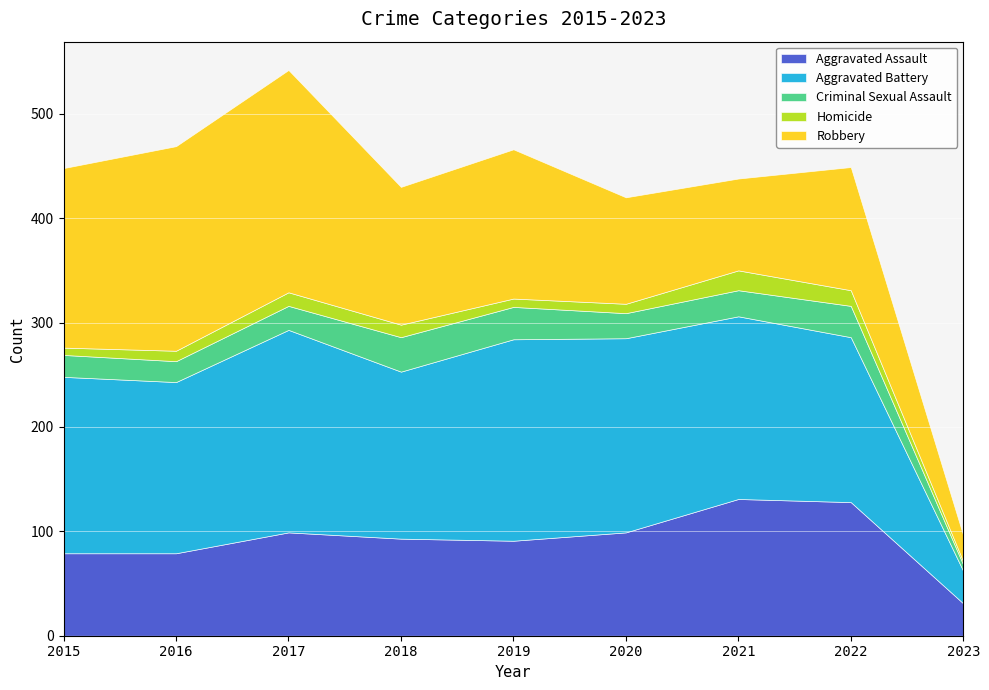

What is the value of the Aggravated Battery point at the 9th from the left?

31